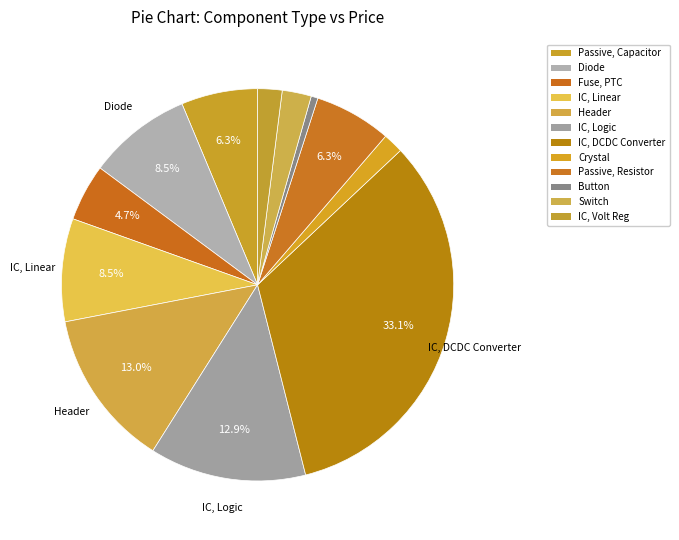

To the nearest percent, what is the average slice percentage?

8%